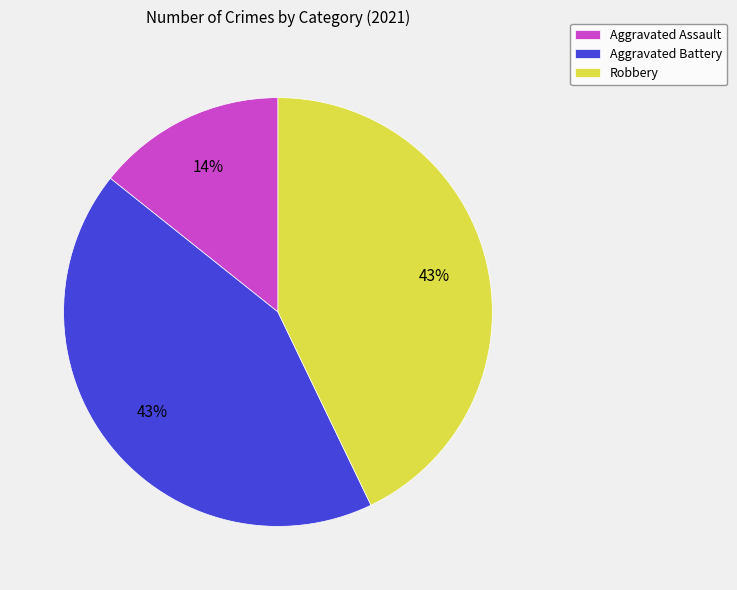

Combined, do Robbery and Aggravated Assault account for over 50%?

Yes